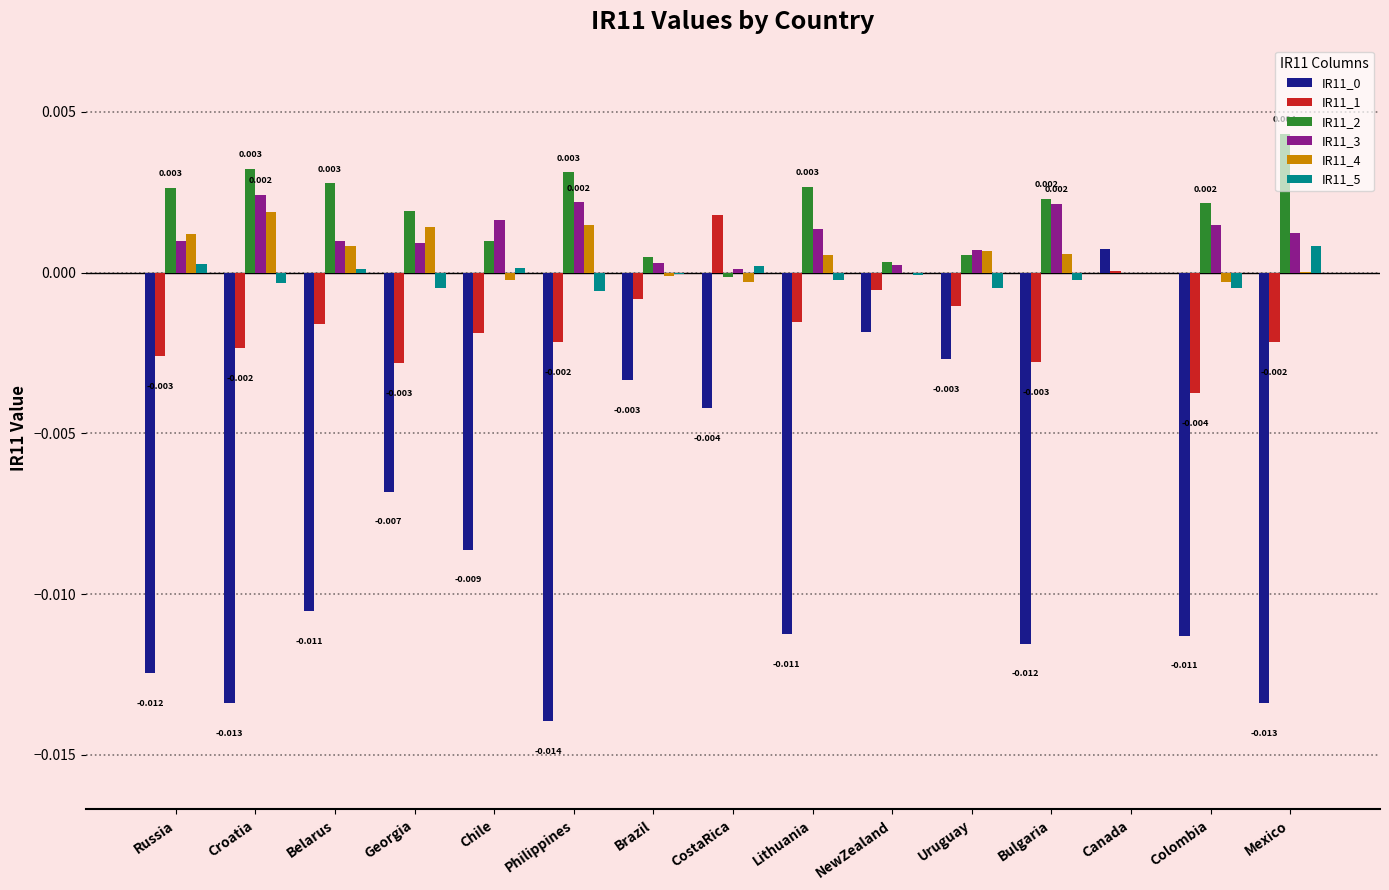

Are the bars horizontal?

No